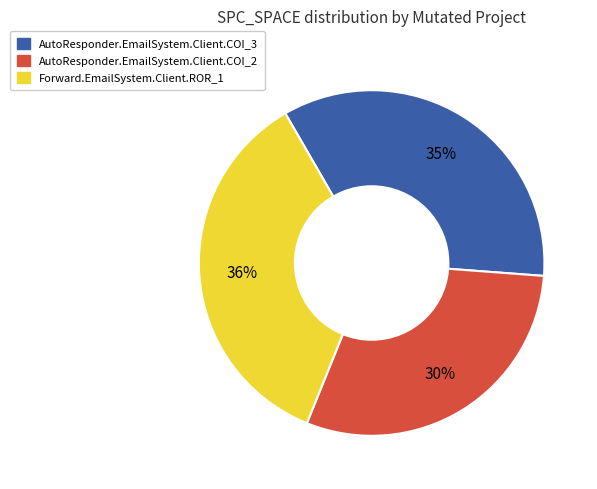

To the nearest percent, what portion does AutoResponder.EmailSystem.Client.COI_3 represent?

35%